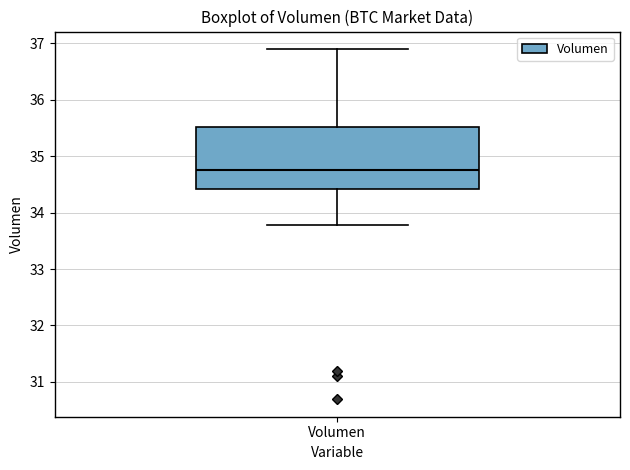

Transcribe this box plot: give where the median line is, the range the box spans, and where the two whiskers end, as read against the y-axis. The values are not printed on the chart, so give them approximately, as read against the axis.

median 34.8, box 34.4 to 35.5, whiskers 33.8 to 36.9